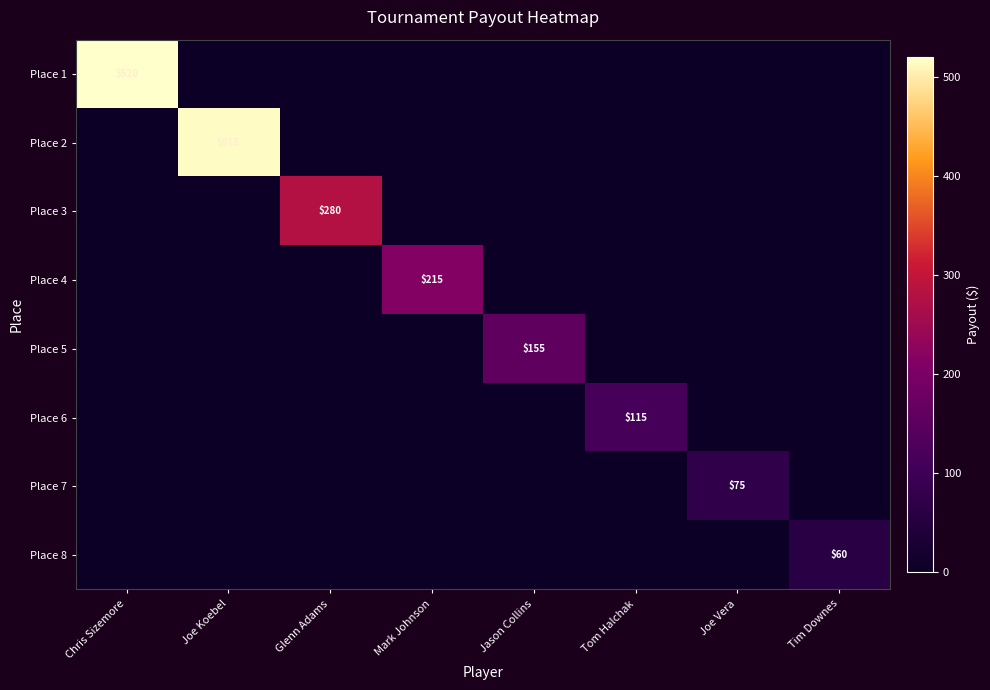

What is the average value of the Place 4 series?

27